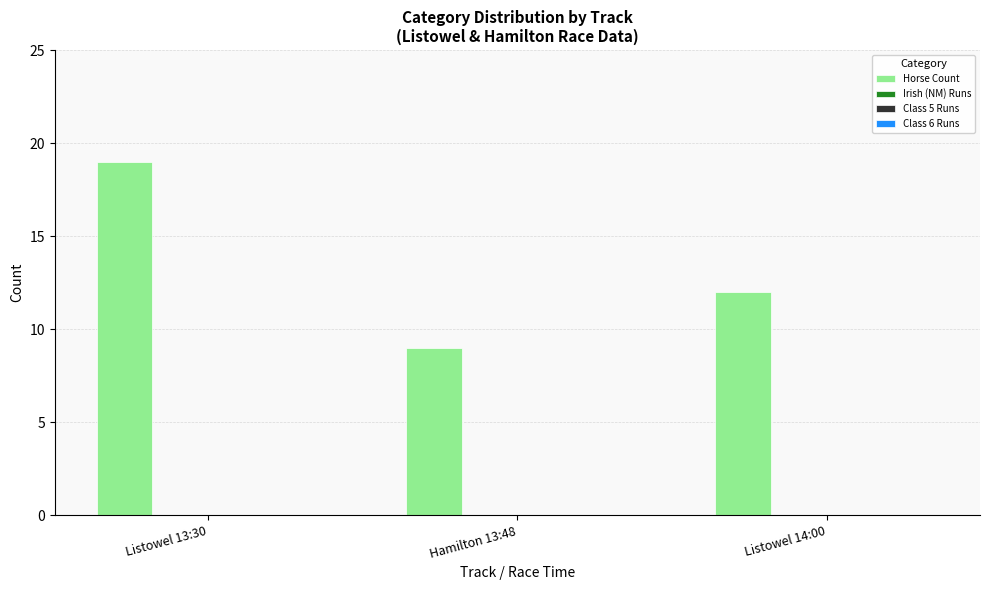

What is the maximum value shown in the chart?

19